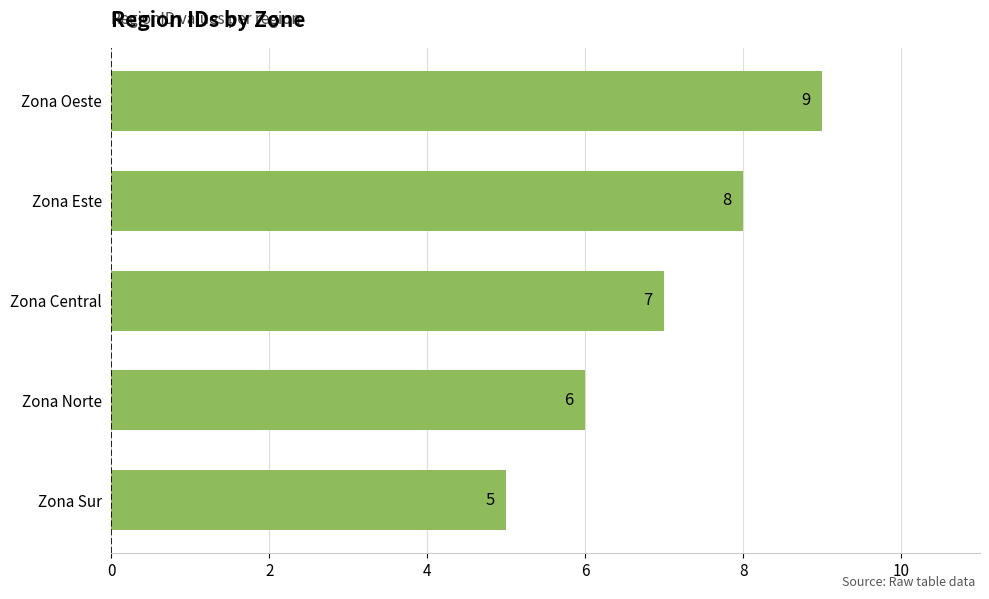

Reading bottom to top, transcribe all the data shown in this chart.

5	6	7	8	9